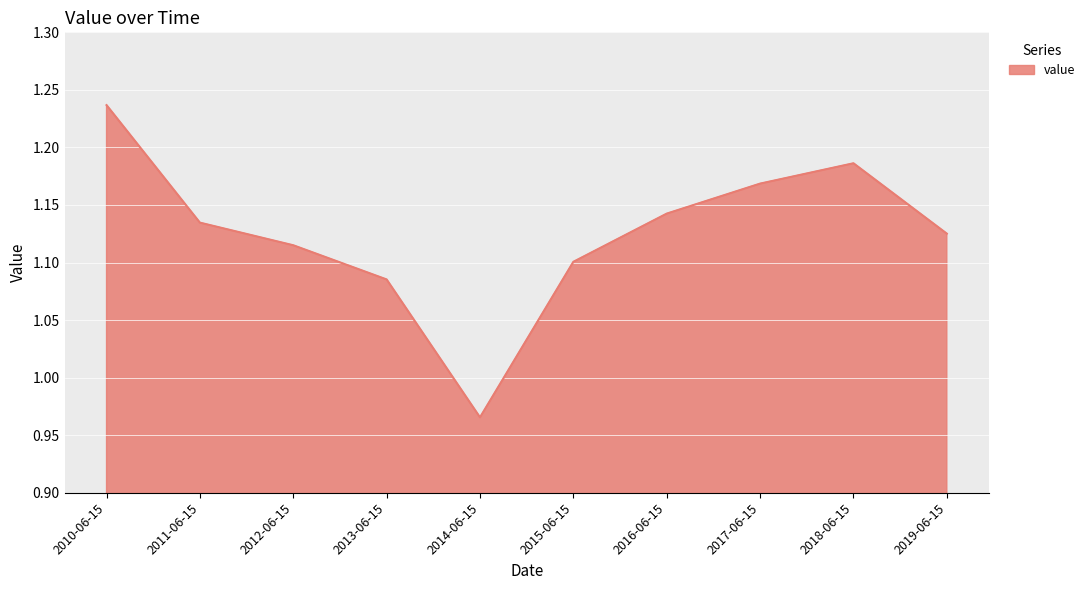

Which label corresponds to the largest value in the chart?

2010-06-15